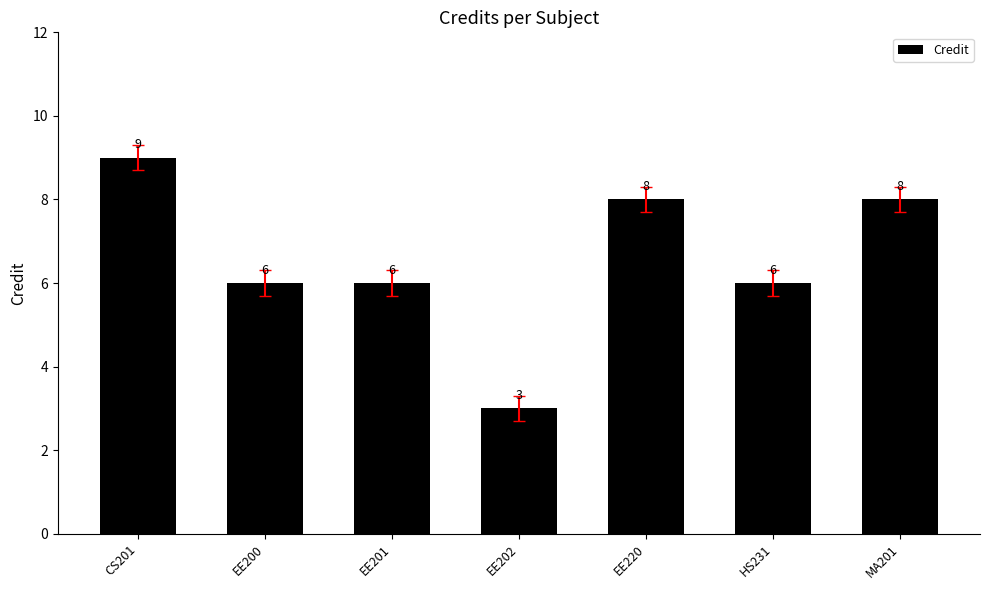

True or false: the data shows 4 at EE200.

False